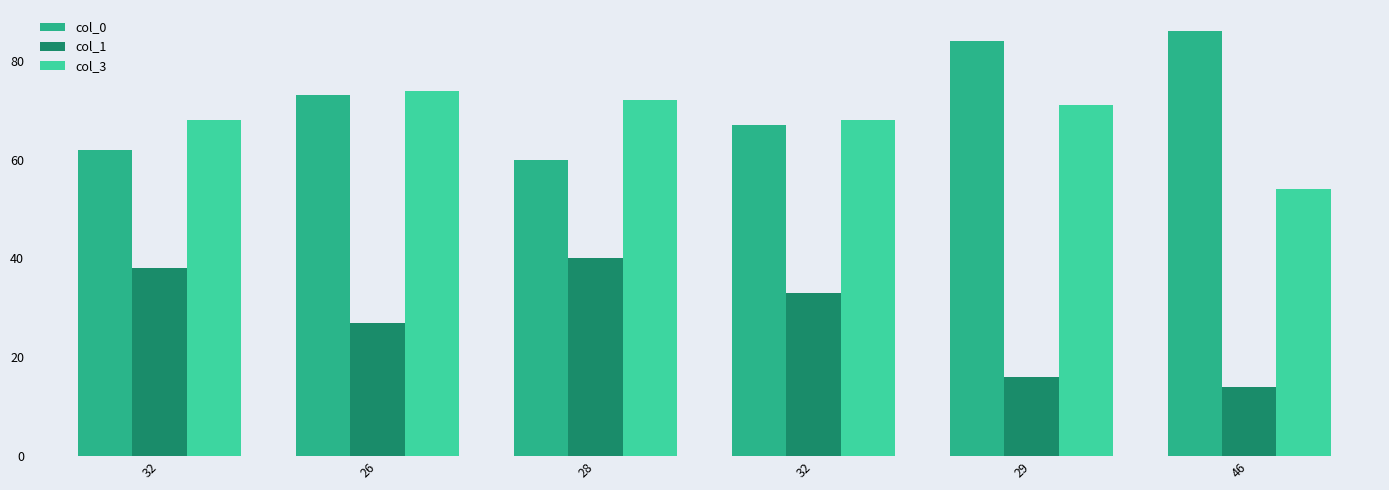

What is the sum of the col_1 values at 32 and 28?

78